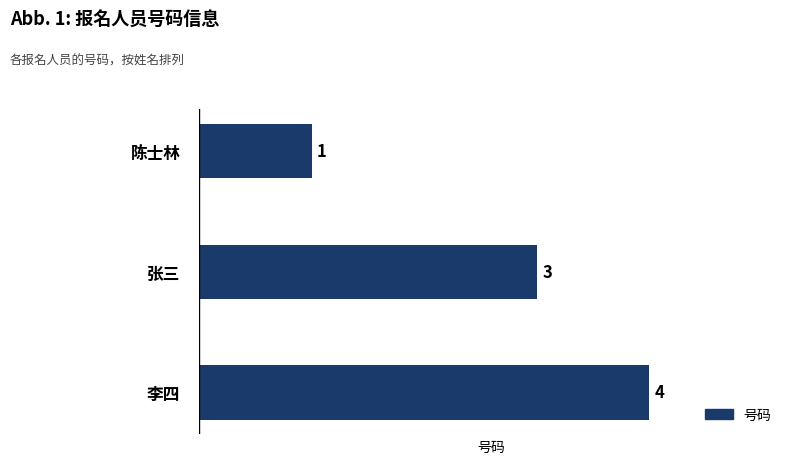

List the labels in order of value, largest first.

李四, 张三, 陈士林